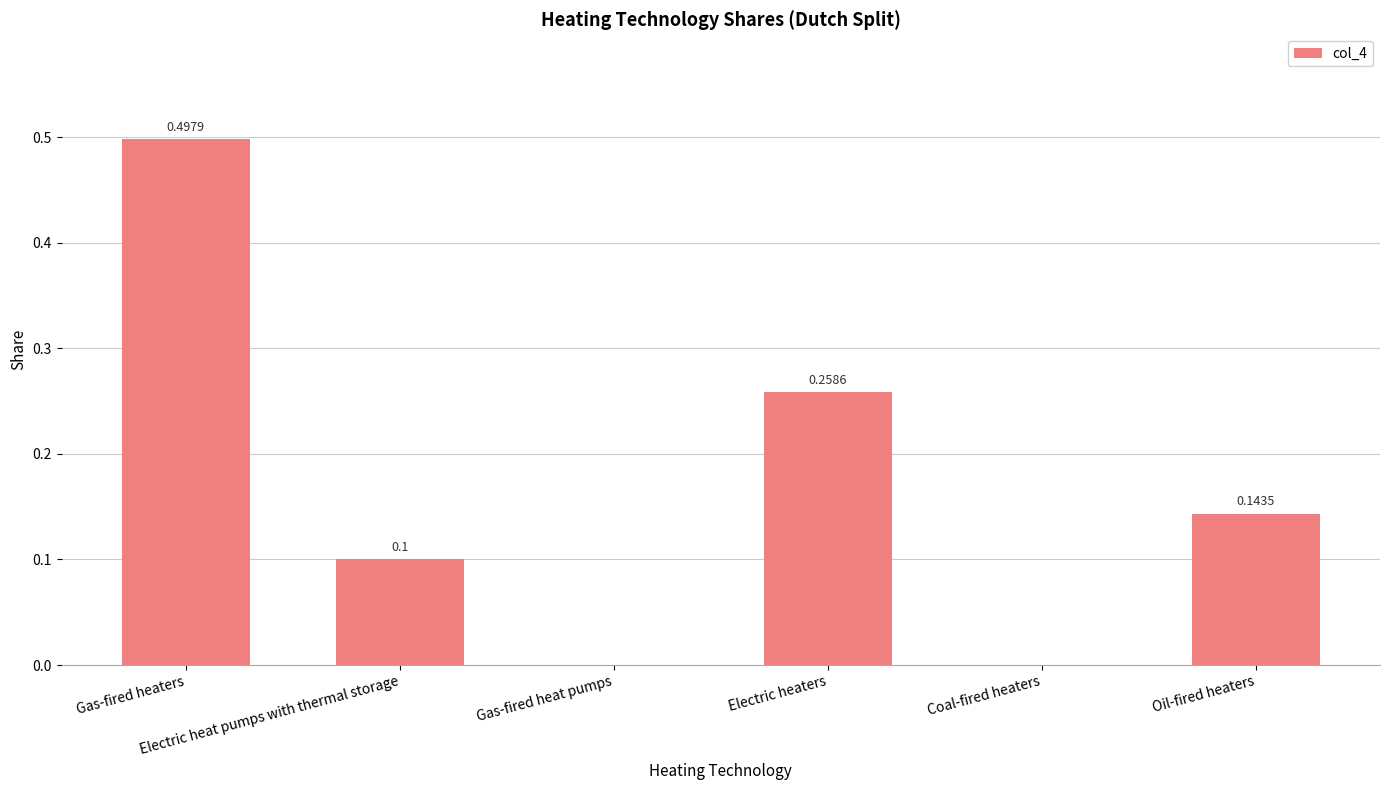

Are the bars horizontal?

No